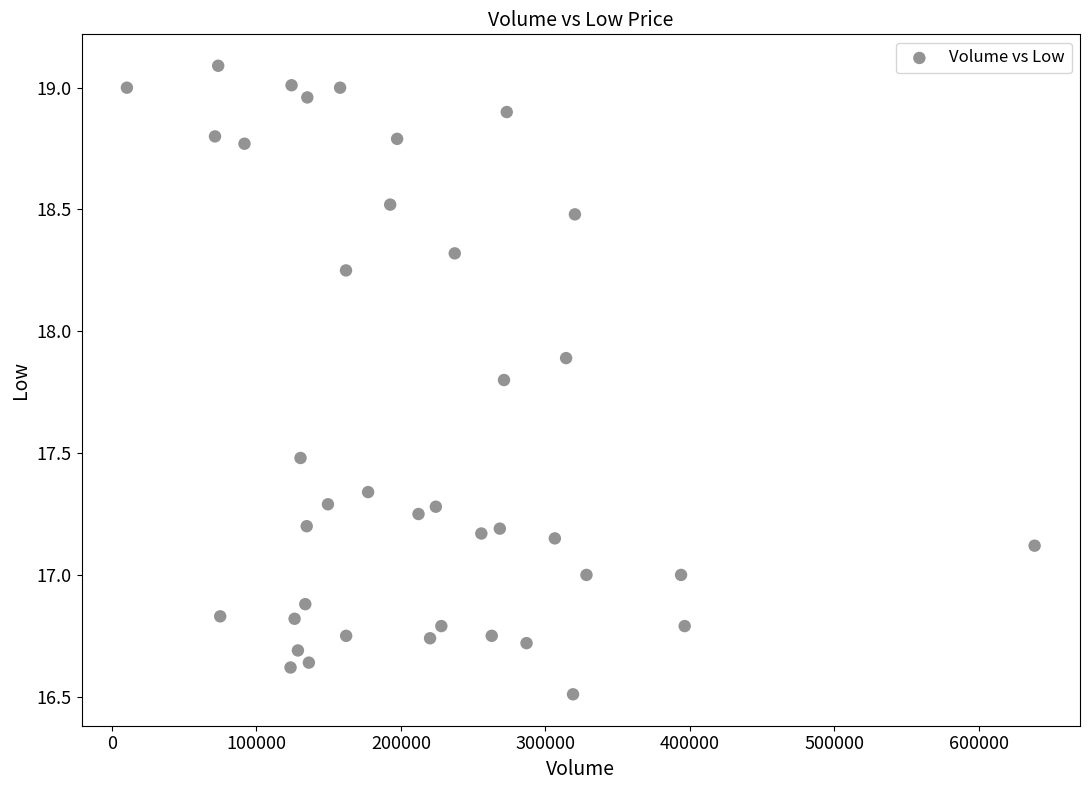

What is the range of X values (max minus min)?

628500.0